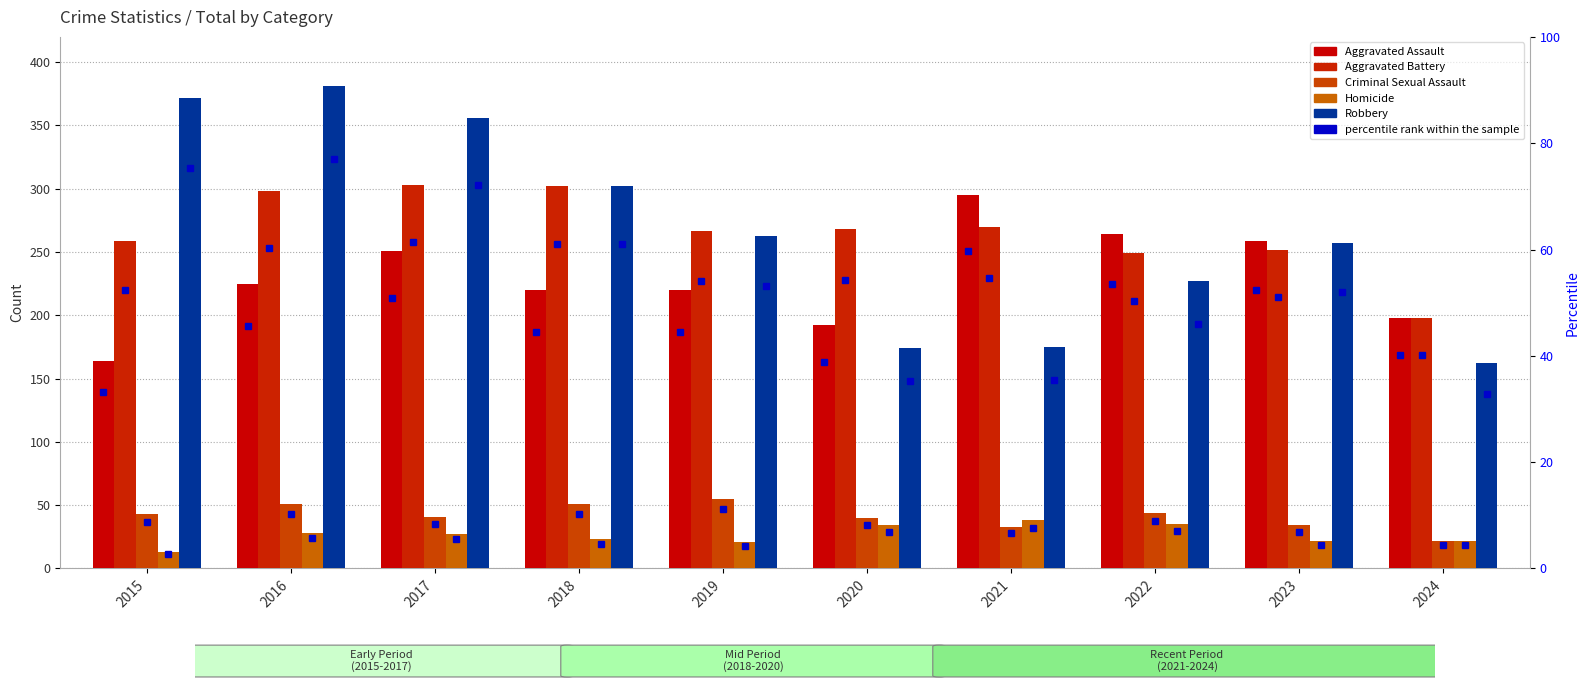

What is the difference between the maximum and second lowest values in the Criminal Sexual Assault series?

22